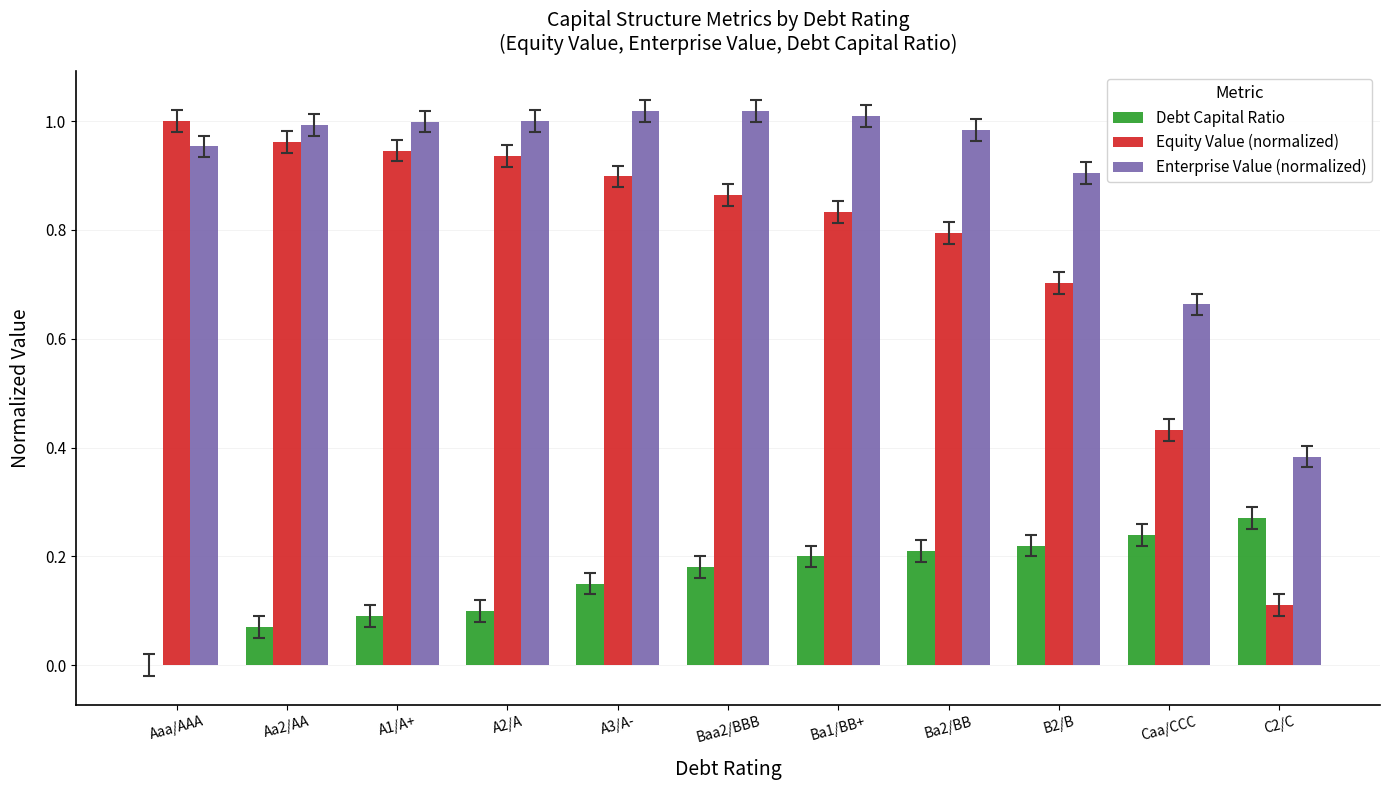

Is the value of Enterprise Value (normalized) at Ba2/BB greater than the value of Debt Capital Ratio at A1/A+?

Yes